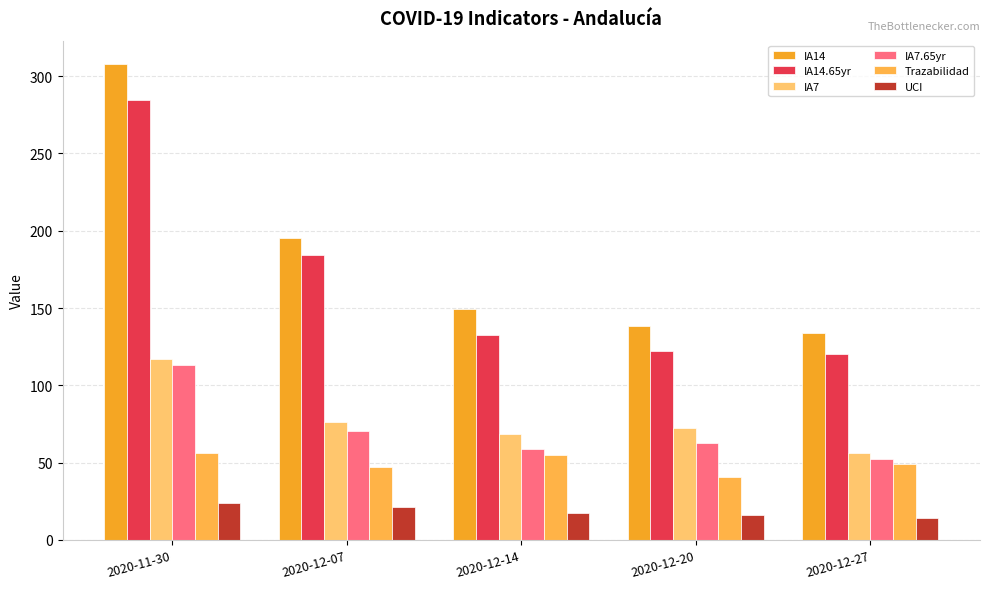

How many data points does each series have?

5